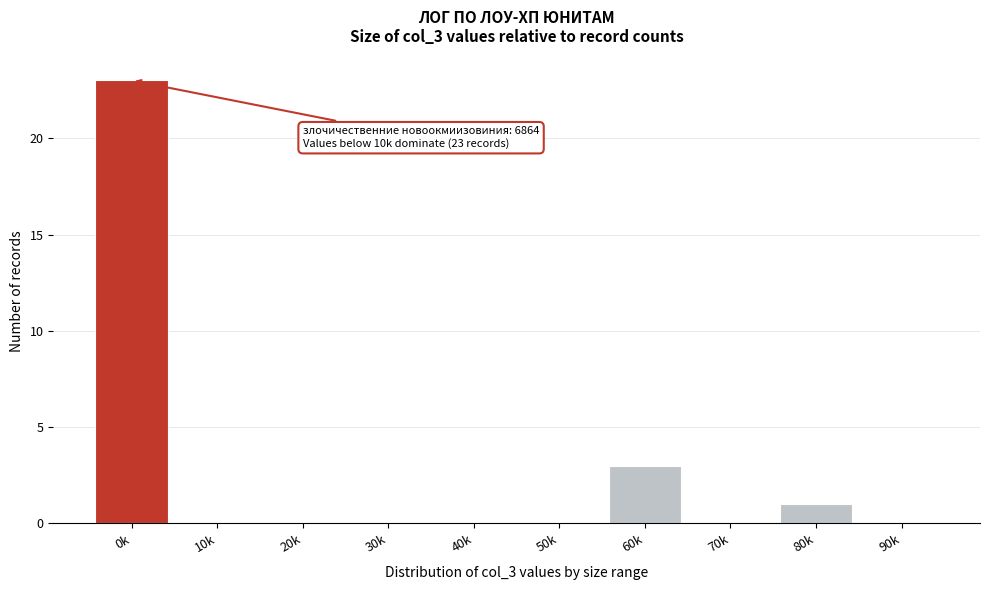

Reading right to left, transcribe all the data shown in this chart.

90k=0	80k=1	70k=0	60k=3	50k=0	40k=0	30k=0	20k=0	10k=0	0k=23